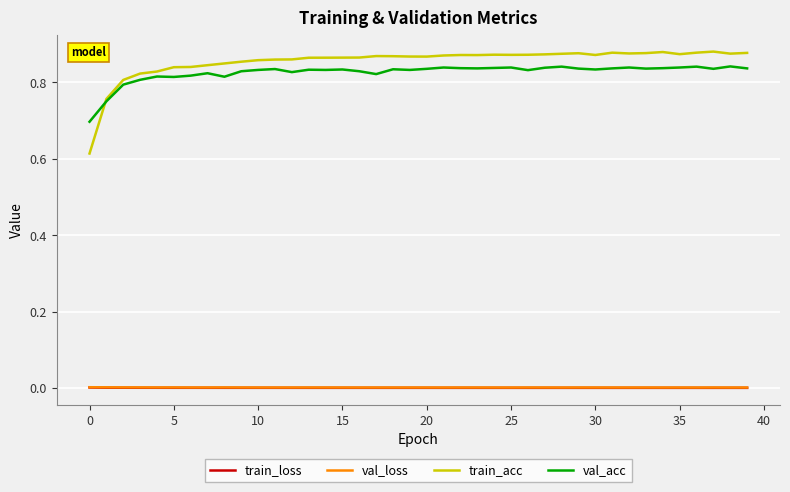

True or false: train_loss and val_acc cross at least once.

False